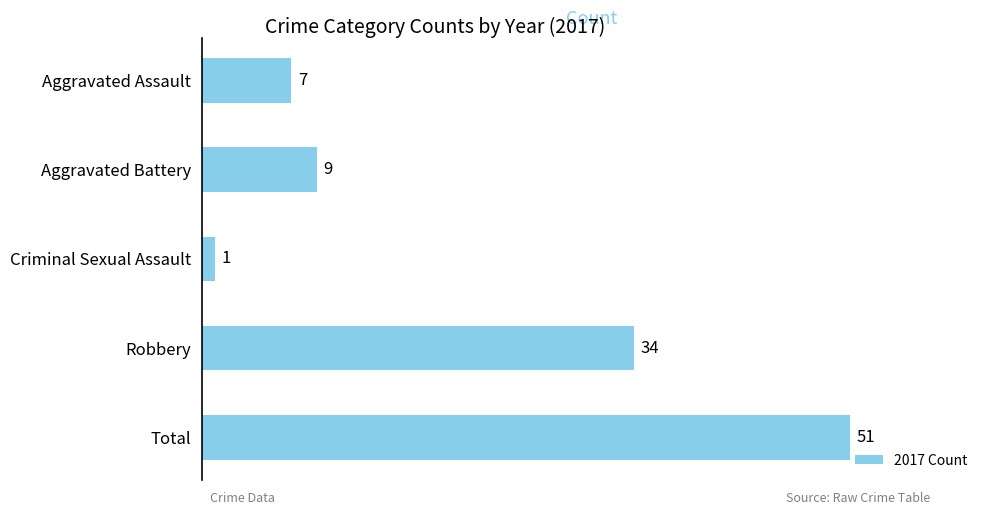

Rank the categories by value from highest to lowest.

Total, Robbery, Aggravated Battery, Aggravated Assault, Criminal Sexual Assault